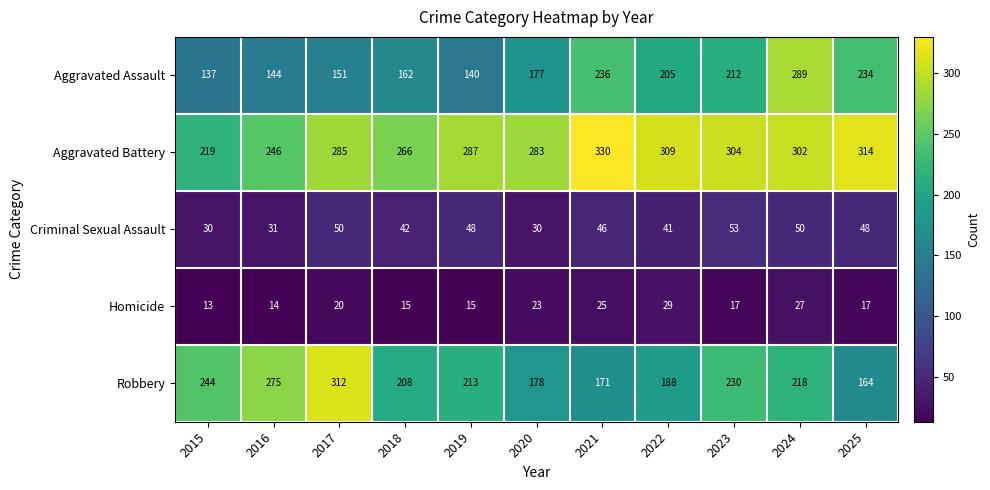

What is the spread (max minus min) of values at 2021?

305